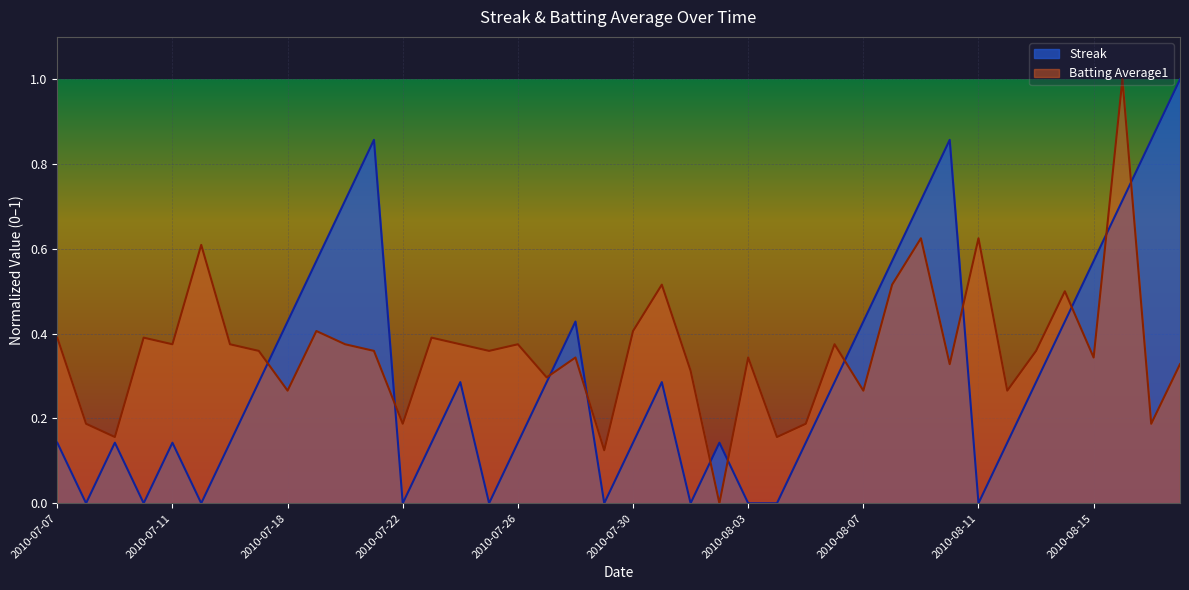

How many interior local valleys does the Batting Average1 series have?

14